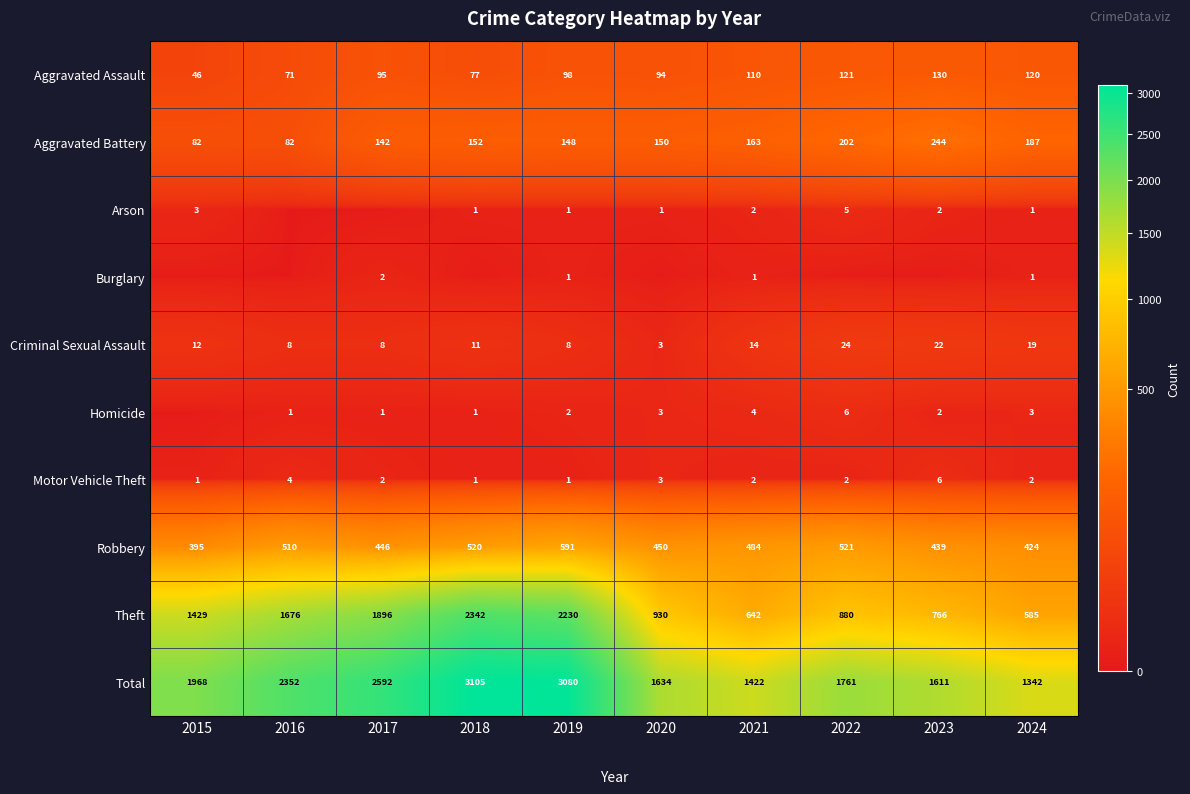

The Theft series shows 723 at 2019. True or false?

False